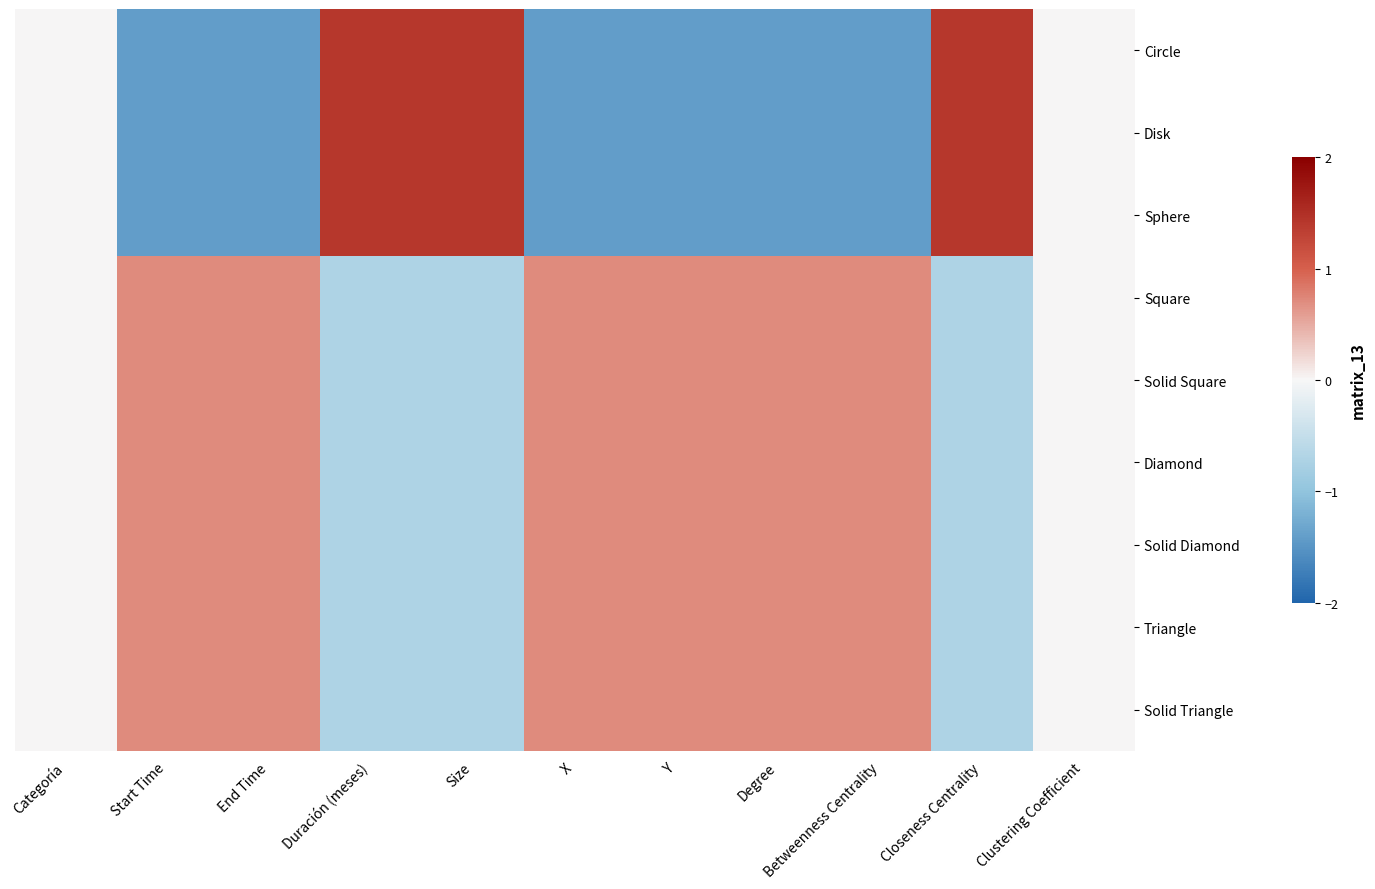

At X, list the series in order from largest to smallest.

Square, Solid Square, Diamond, Solid Diamond, Triangle, Solid Triangle, Circle, Disk, Sphere